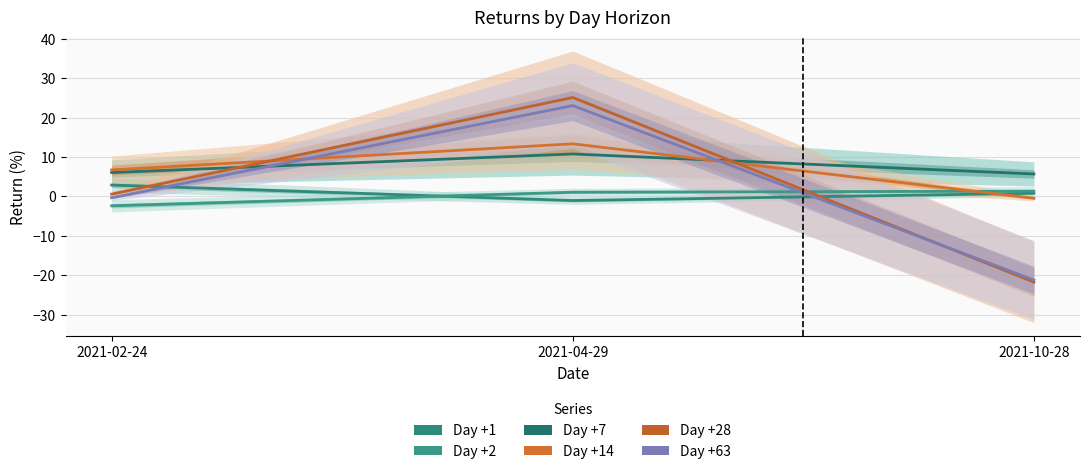

At 2021-02-24, list the series in order from smallest to largest.

Day +2, Day +63, Day +28, Day +1, Day +7, Day +14